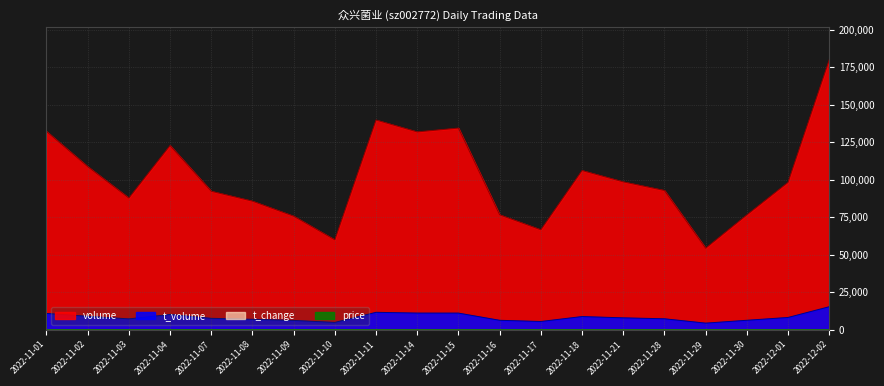

True or false: t_change and t_volume intersect in this chart.

False